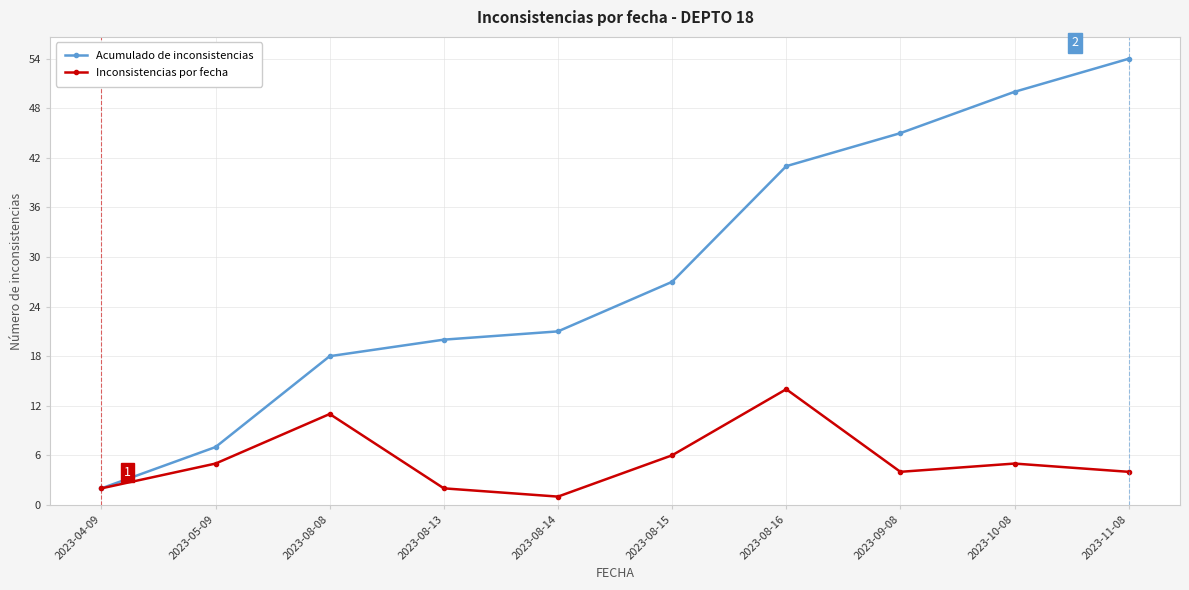

Rank the series at 2023-10-08 from highest to lowest value.

Acumulado de inconsistencias, Inconsistencias por fecha